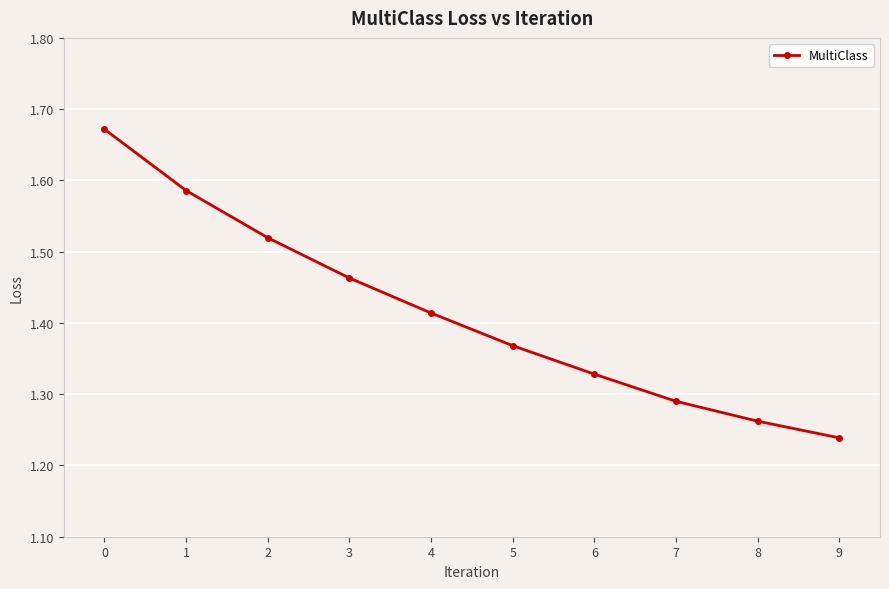

Approximately how many times larger is the value at 6 compared to 3?

0.9